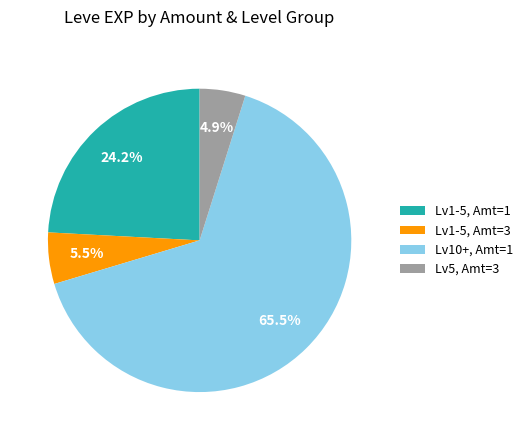

To the nearest percent, what is the average slice percentage?

25%